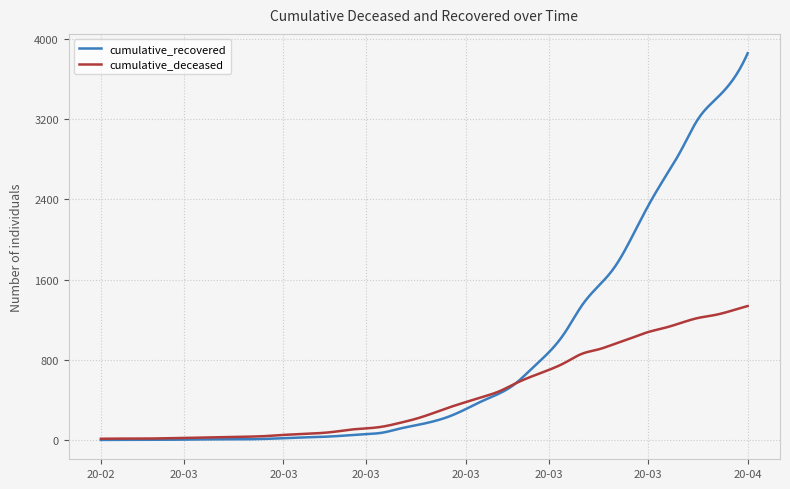

Does the chart display data point markers on the line(s)?

No